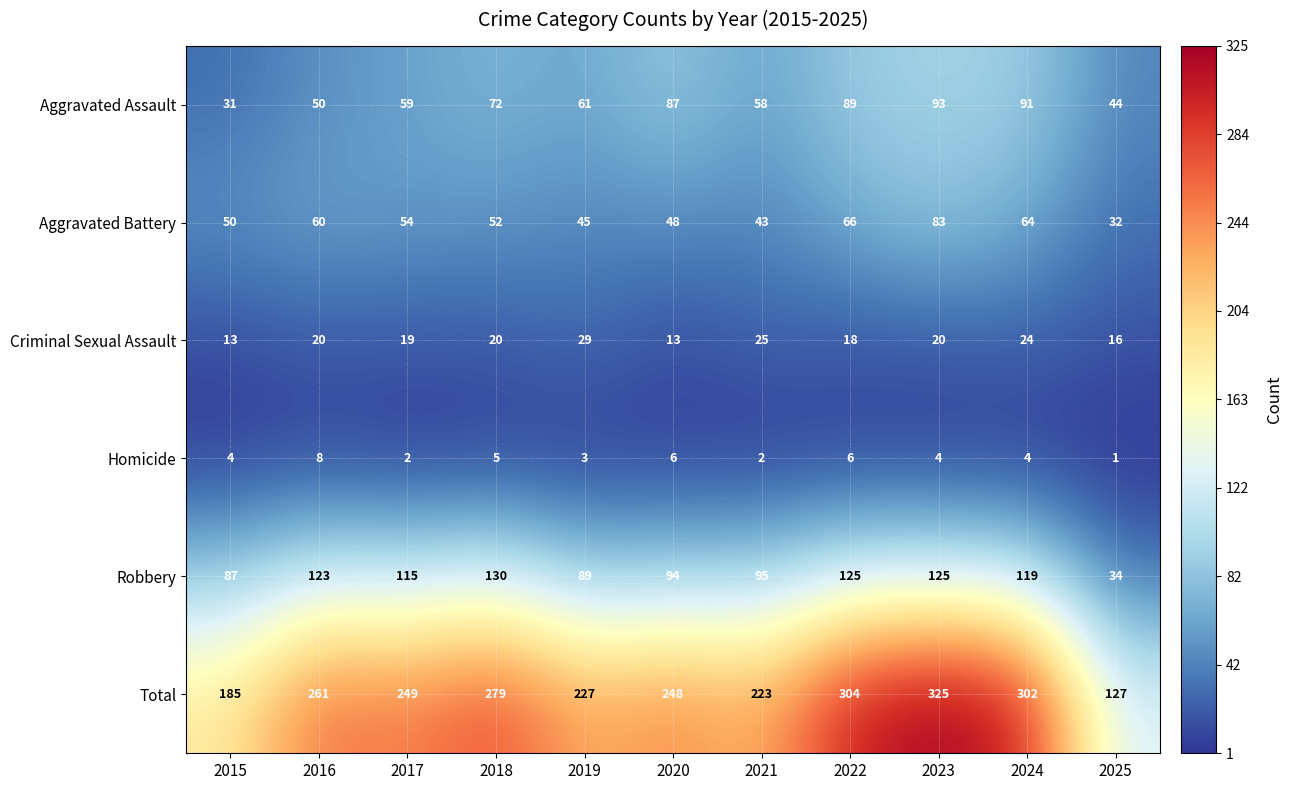

What is the difference between the second highest and minimum values in the Homicide series?

5